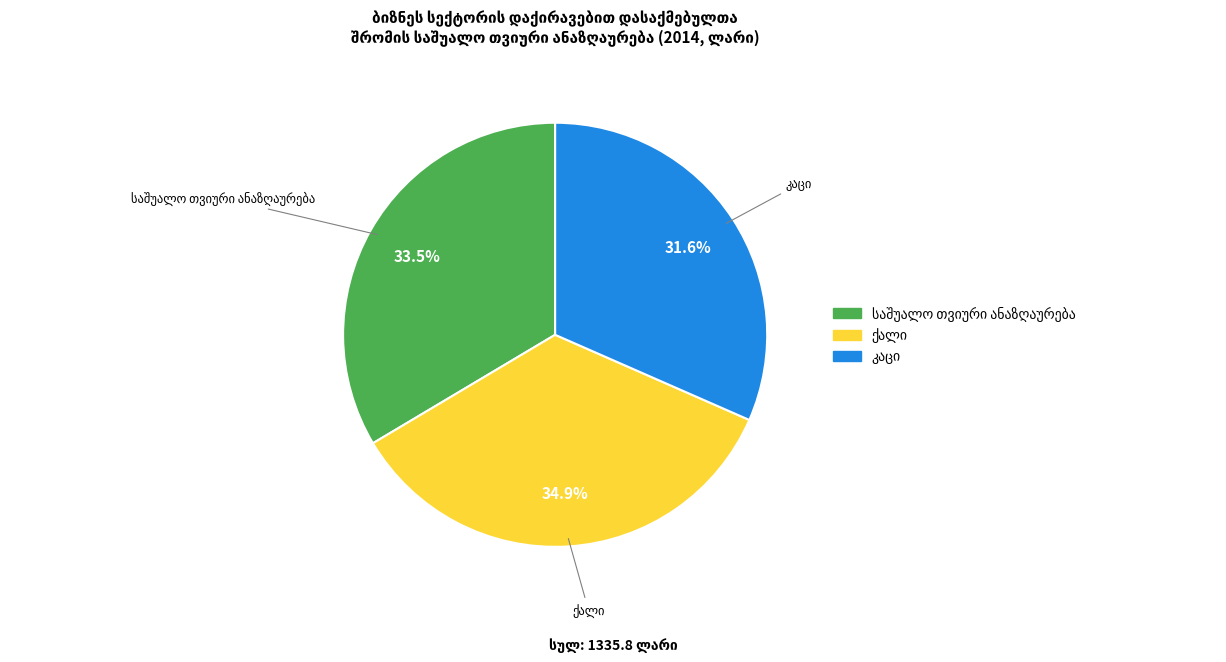

Does any single category account for the majority?

No